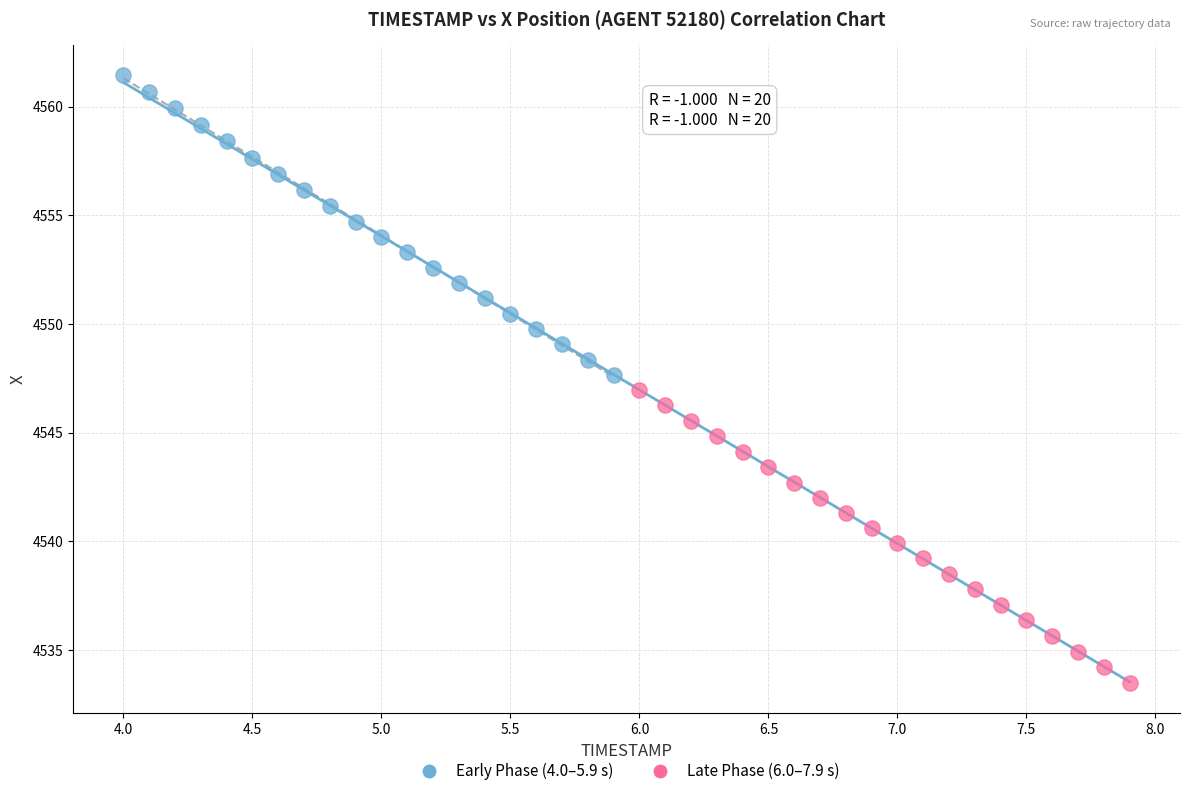

Which series contains the highest Y value?

Early Phase (4.0–5.9 s)